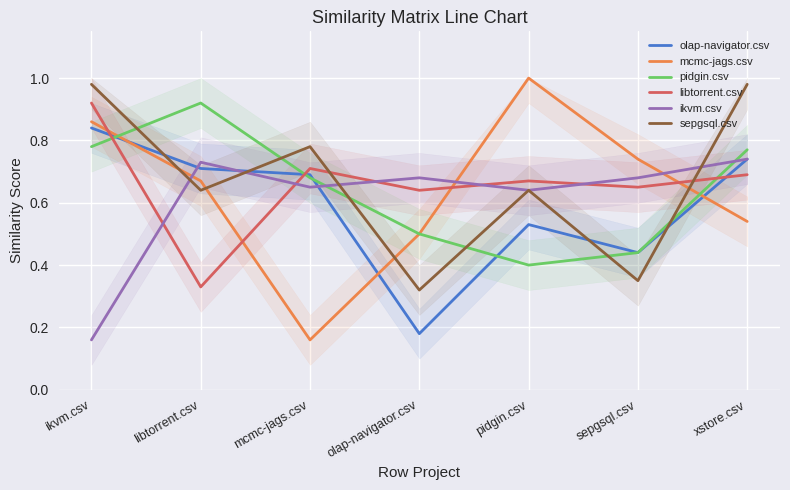

Count the ikvm.csv values in the range 0 to 1.

7